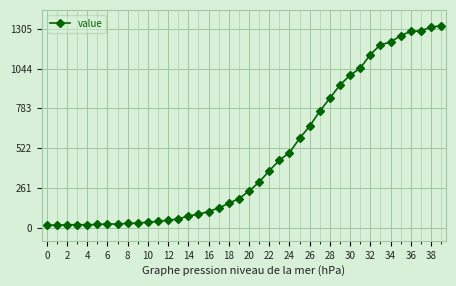

What is the smallest value displayed?

16